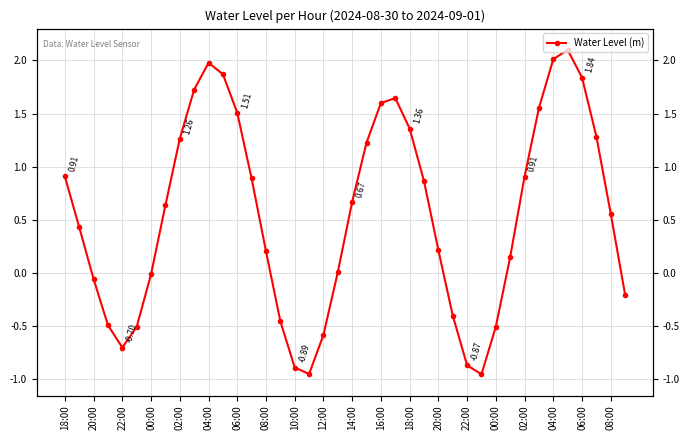

Does the chart display data point markers on the line(s)?

Yes